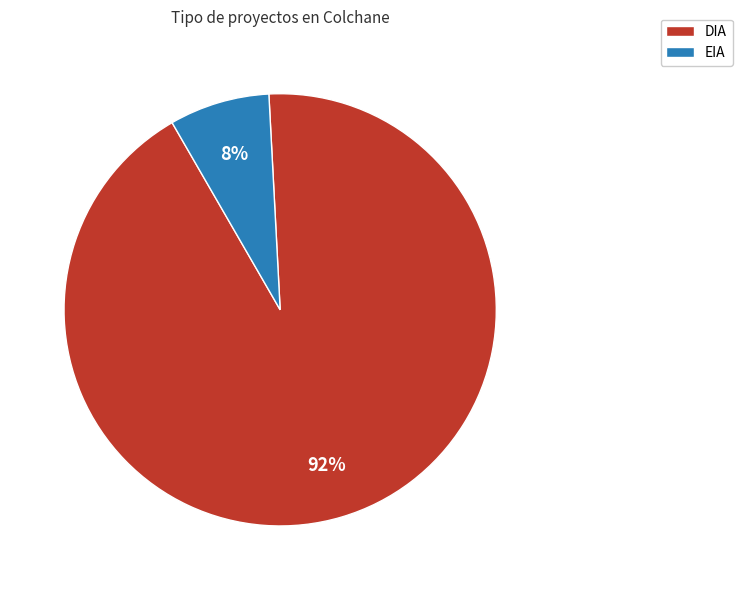

Is the sum of DIA and EIA greater than half?

Yes